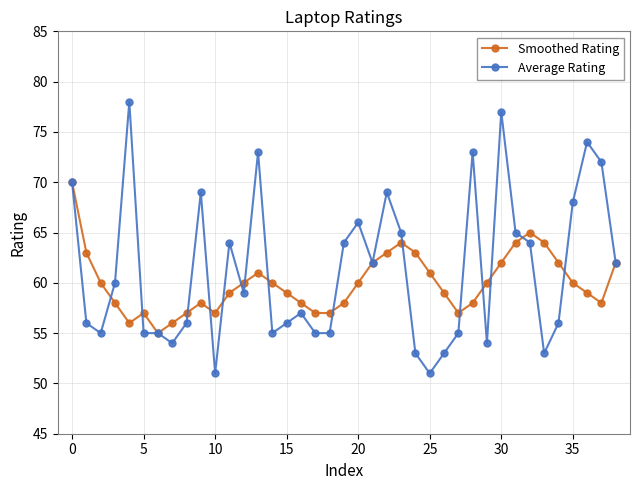

Reading left to right, what are all the values shown in this chart?

Smoothed Rating: 70	63	60	58	56	57	55	56	57	58	57	59	60	61	60	59	58	57	57	58	60	62	63	64	63	61	59	57	58	60	62	64	65	64	62	60	59	58	62
Average Rating: 70	56	55	60	78	55	55	54	56	69	51	64	59	73	55	56	57	55	55	64	66	62	69	65	53	51	53	55	73	54	77	65	64	53	56	68	74	72	62